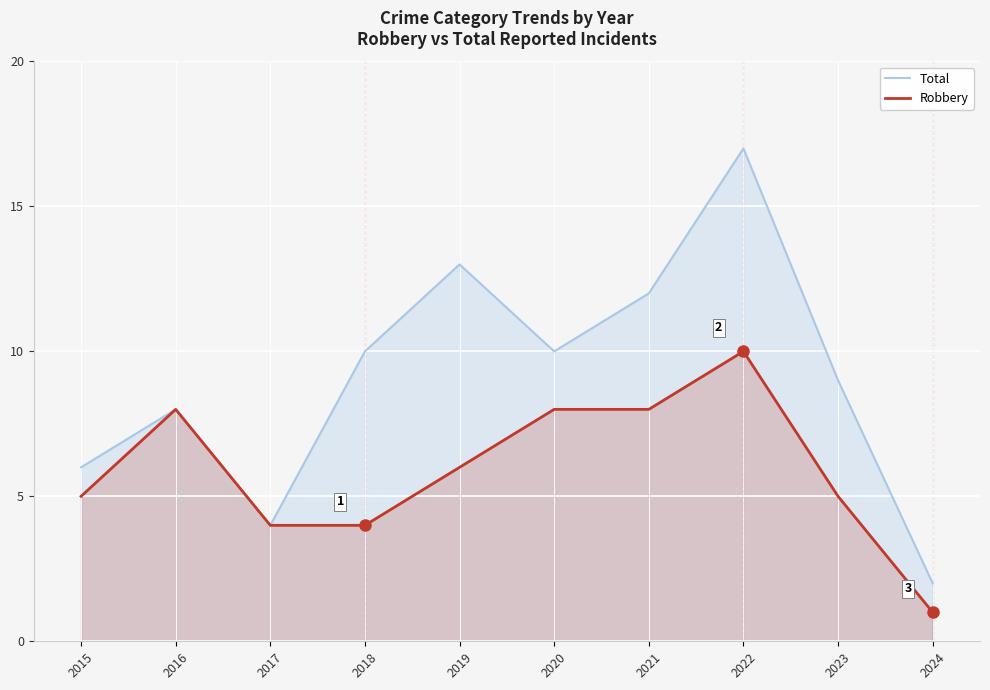

What is the value of the Robbery point at the 10th from the left?

1